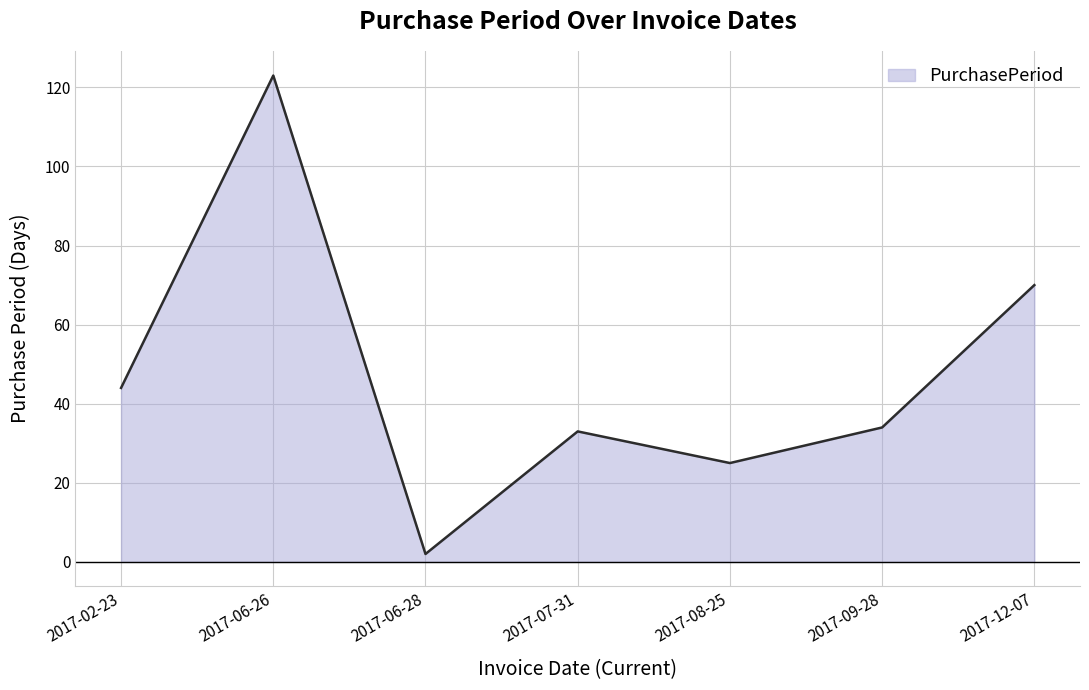

What is the smallest value displayed?

2